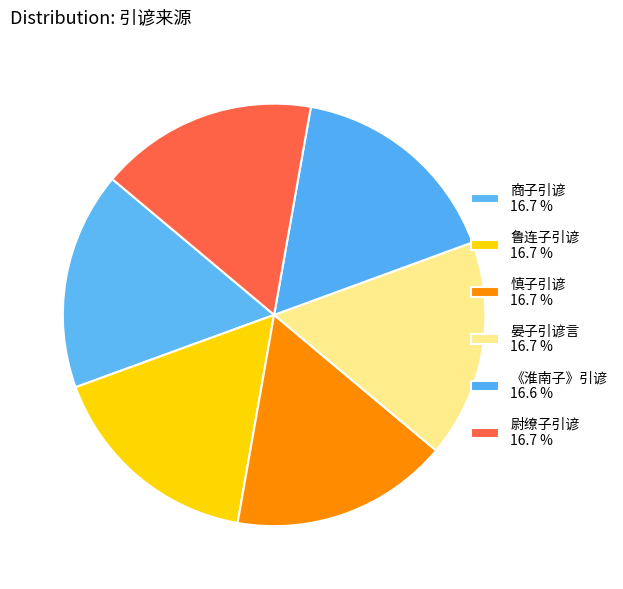

To the nearest percent, what is the combined percentage of 商子引谚 and 慎子引谚?

33%